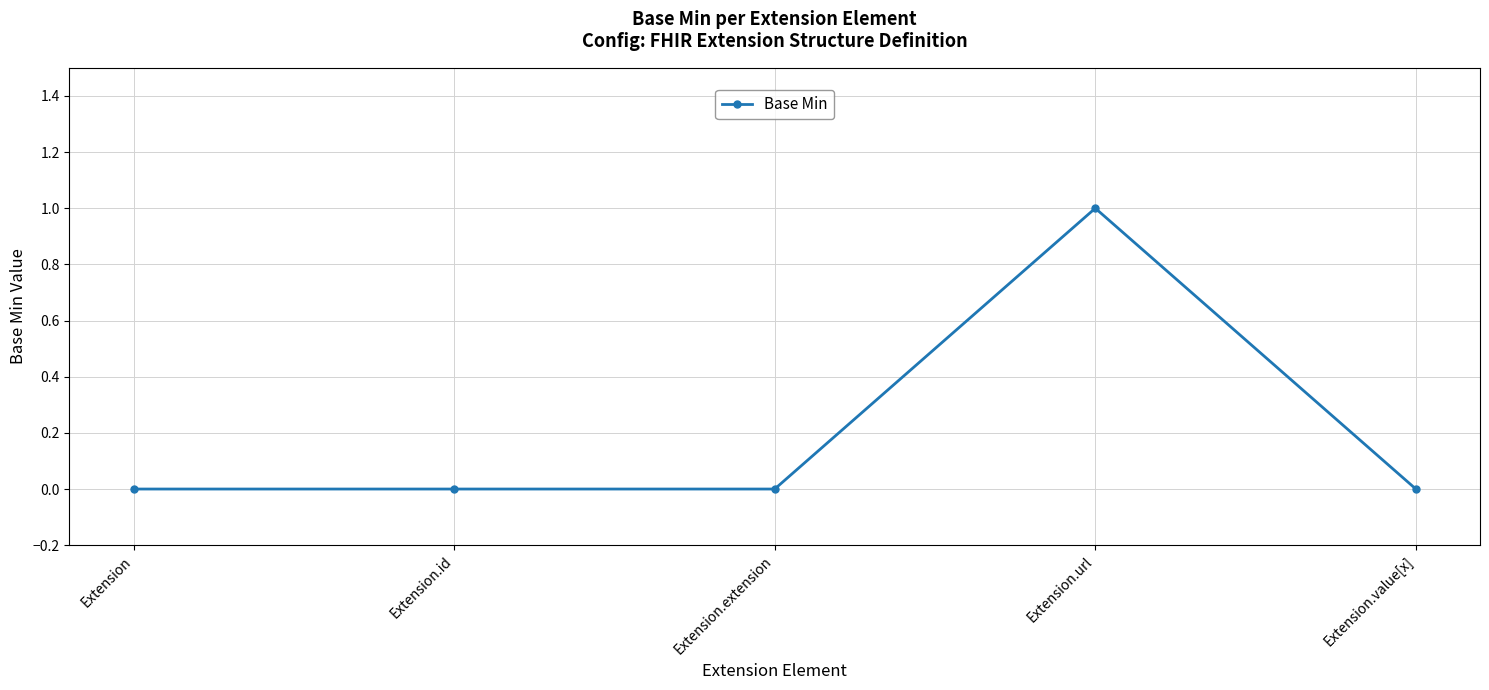

What is the maximum value shown in the chart?

1